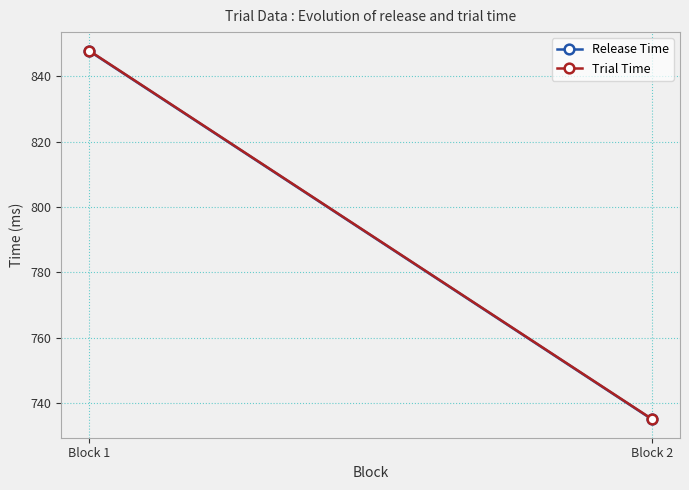

How many lines are shown in the chart?

2